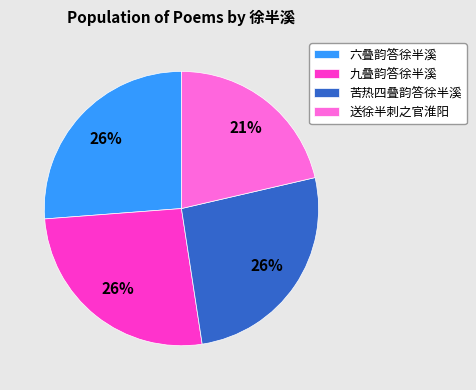

Approximately how many times larger is the value at 九叠韵答徐半溪 compared to 送徐半刺之官淮阳?

1.2